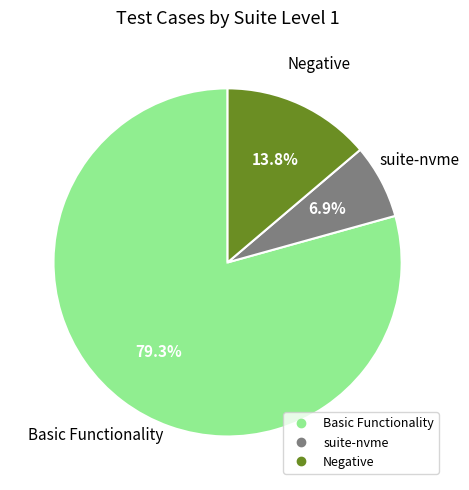

Does any single category account for the majority?

Yes